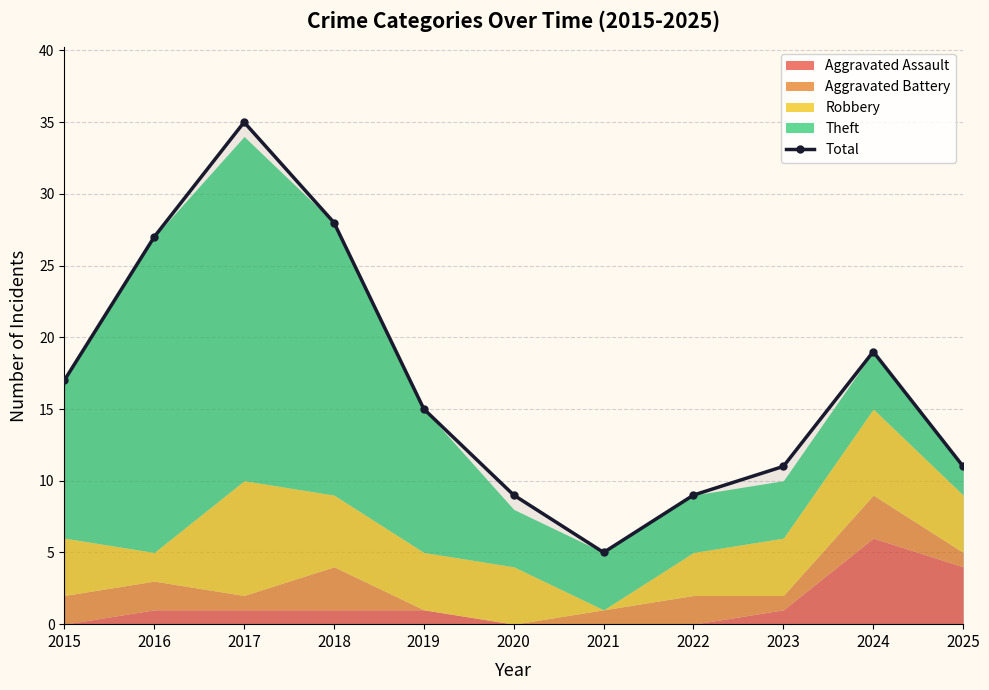

What is the smallest value displayed?

5